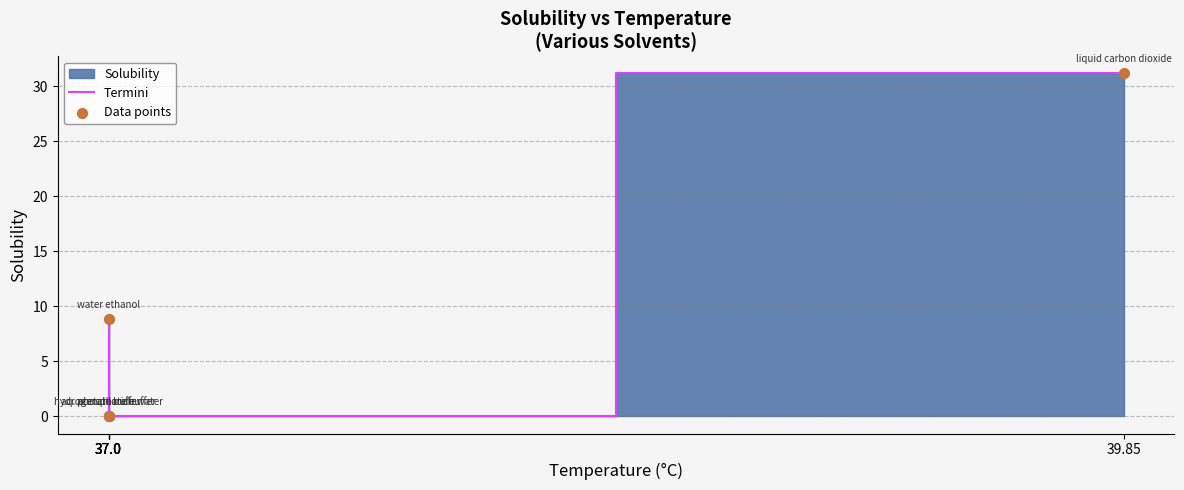

Is the value of Termini at 37.0 greater than the value of Data points at 37.0?

No